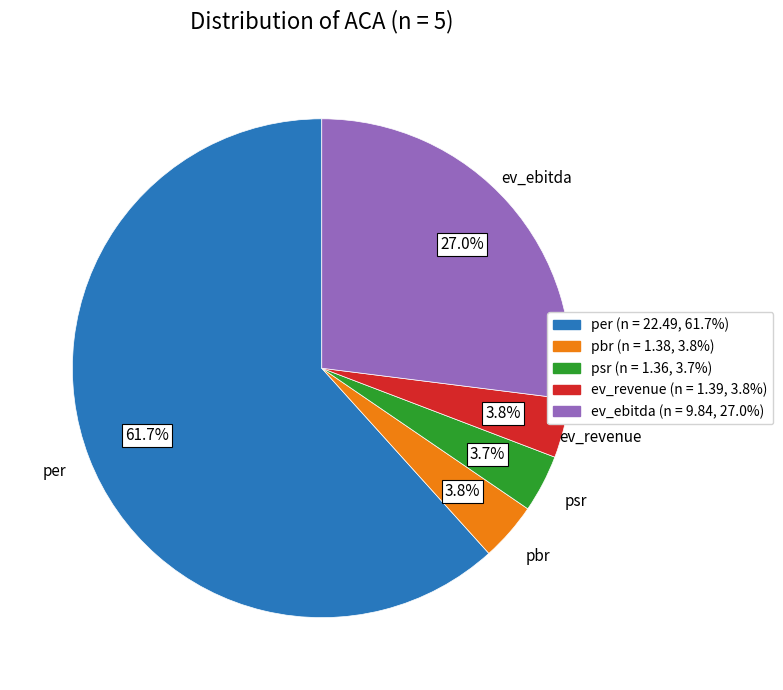

What is the largest slice in the pie chart?

per